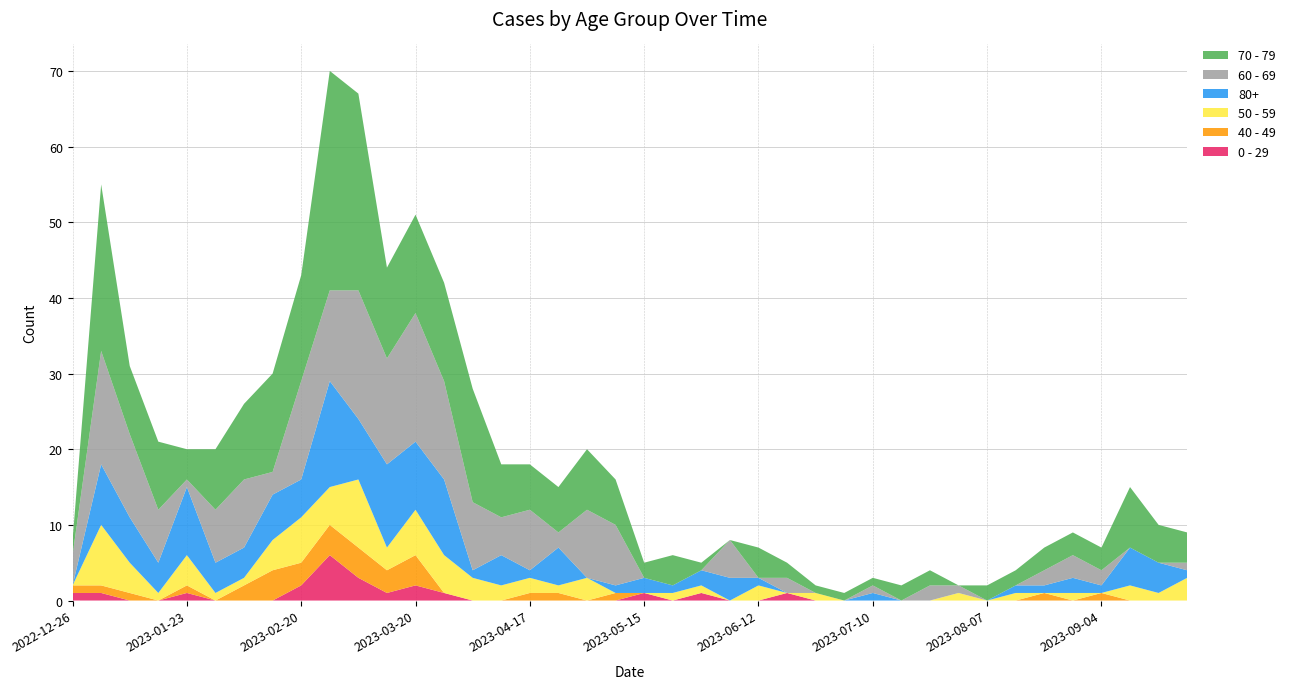

Reading left to right, transcribe all the data shown in this chart.

70 - 79: 2	22	9	9	4	8	10	13	14	29	26	12	13	13	15	7	6	6	8	6	2	4	1	0	4	2	1	1	1	2	2	0	2	2	3	3	3	8	5	4
60 - 69: 4	15	11	7	1	7	9	3	13	12	17	14	17	13	9	5	8	2	9	8	0	0	0	5	0	2	0	0	1	0	2	1	0	0	2	3	2	0	0	1
80+: 0	8	6	4	9	4	4	6	5	14	8	11	9	10	1	4	1	5	0	1	2	1	2	3	1	0	0	0	1	0	0	0	0	1	1	2	1	5	4	1
50 - 59: 0	8	4	1	4	1	1	4	6	5	9	3	6	5	3	2	2	1	3	0	0	1	1	0	2	0	1	0	0	0	0	1	0	1	0	1	0	2	1	3
40 - 49: 1	1	1	0	1	0	2	4	3	4	4	3	4	0	0	0	1	1	0	1	0	0	0	0	0	0	0	0	0	0	0	0	0	0	1	0	1	0	0	0
0 - 29: 1	1	0	0	1	0	0	0	2	6	3	1	2	1	0	0	0	0	0	0	1	0	1	0	0	1	0	0	0	0	0	0	0	0	0	0	0	0	0	0